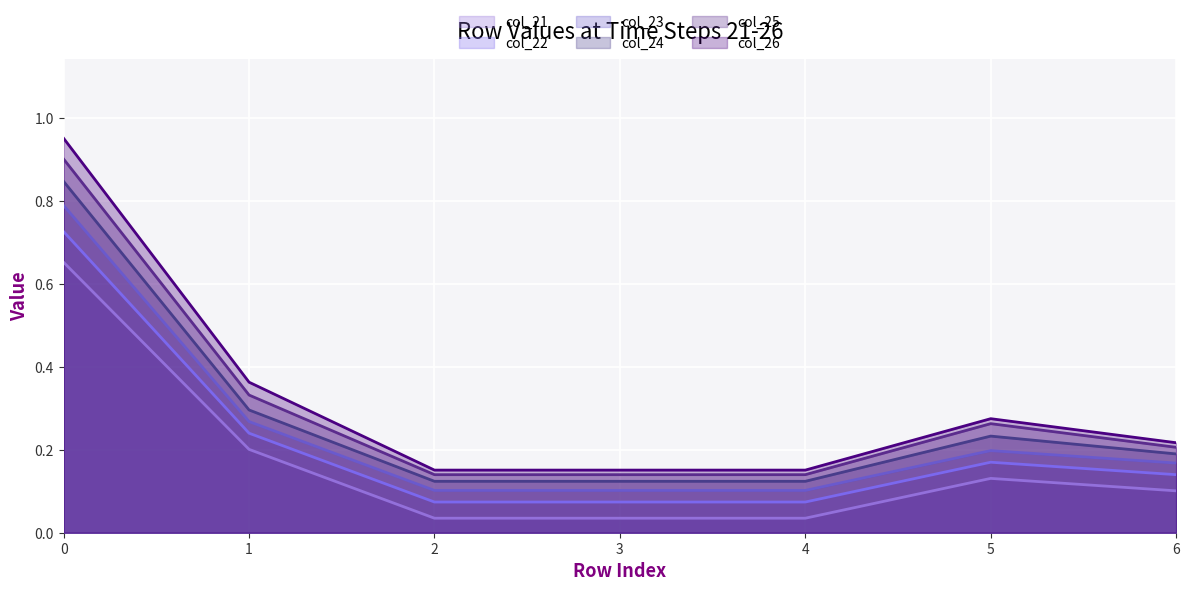

The value of col_22 at 2 is 0.1. True or false?

True